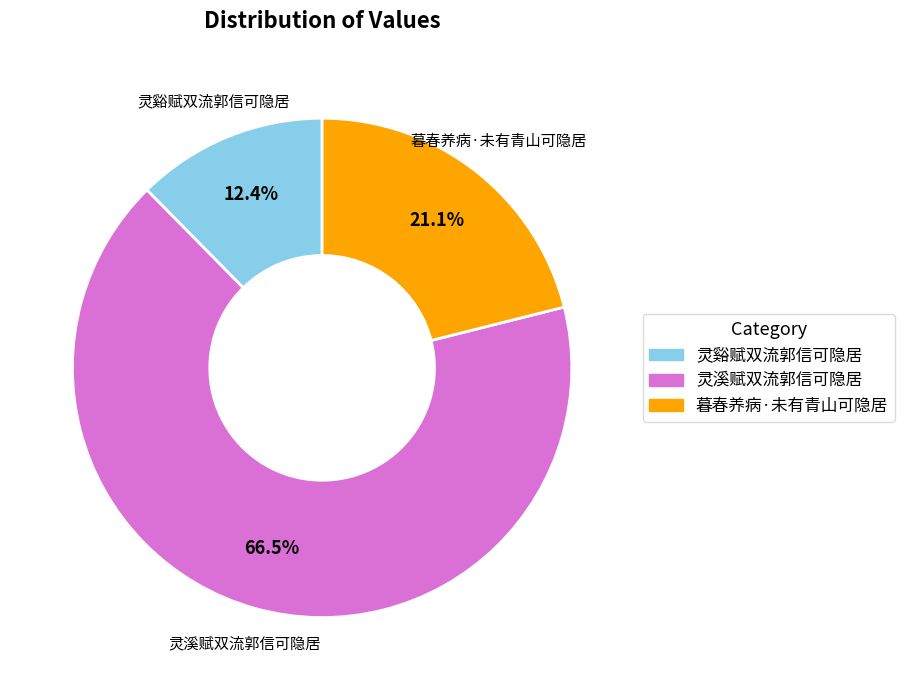

To the nearest percent, what is the combined percentage of 灵溪赋双流郭信可隐居 and 暮春养病·未有青山可隐居?

88%